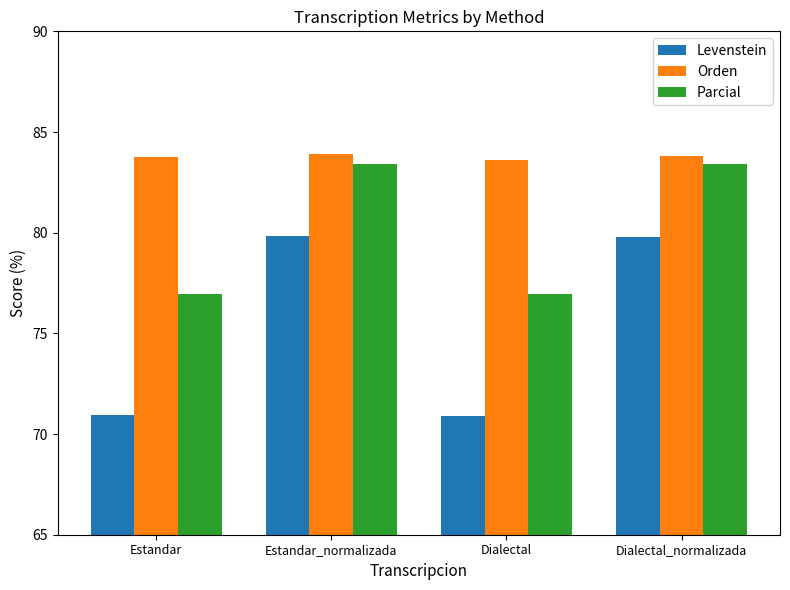

Is the value of Levenstein at Dialectal greater than the value of Parcial at Estandar?

No